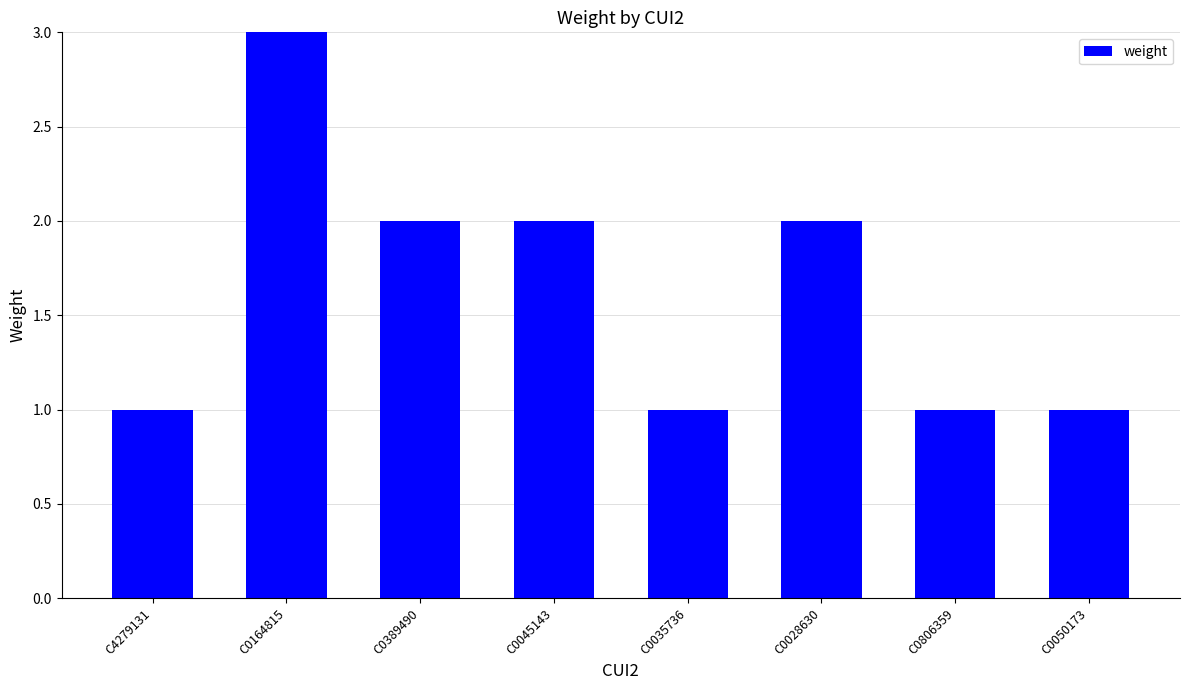

What is the difference between the second highest and minimum values?

1